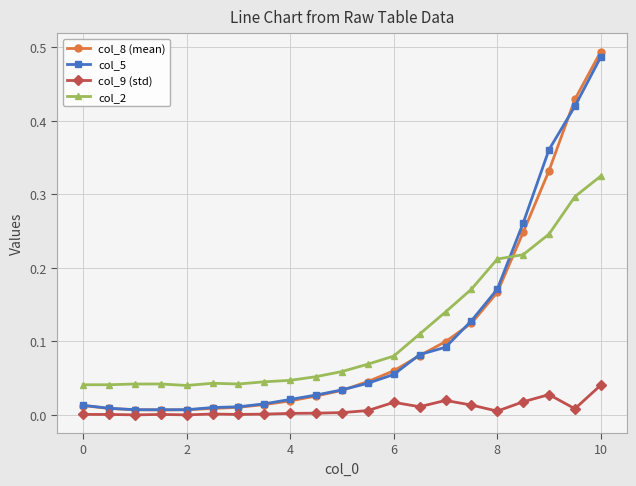

True or false: col_2 and col_9 (std) intersect in this chart.

False